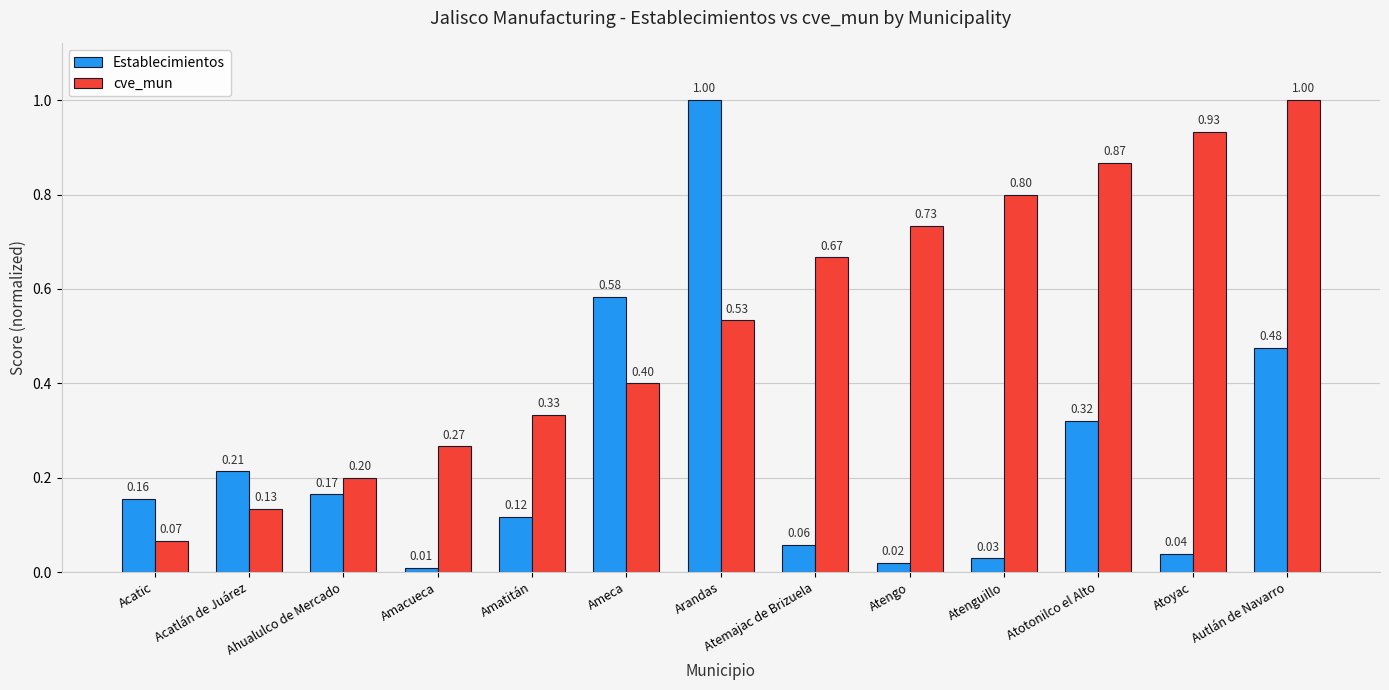

What is the value of the cve_mun bar at the 13th from the left?

1.0